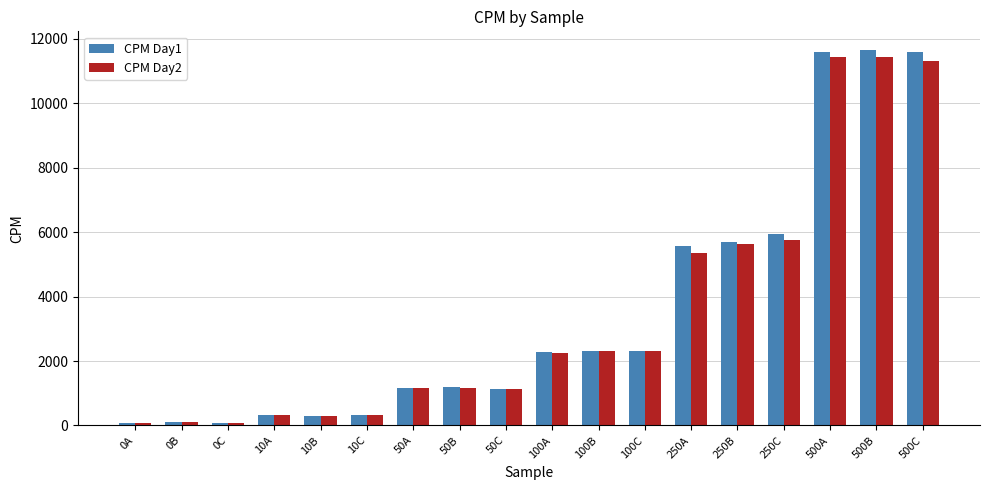

What is the label of the 13th bar from the left?

250A